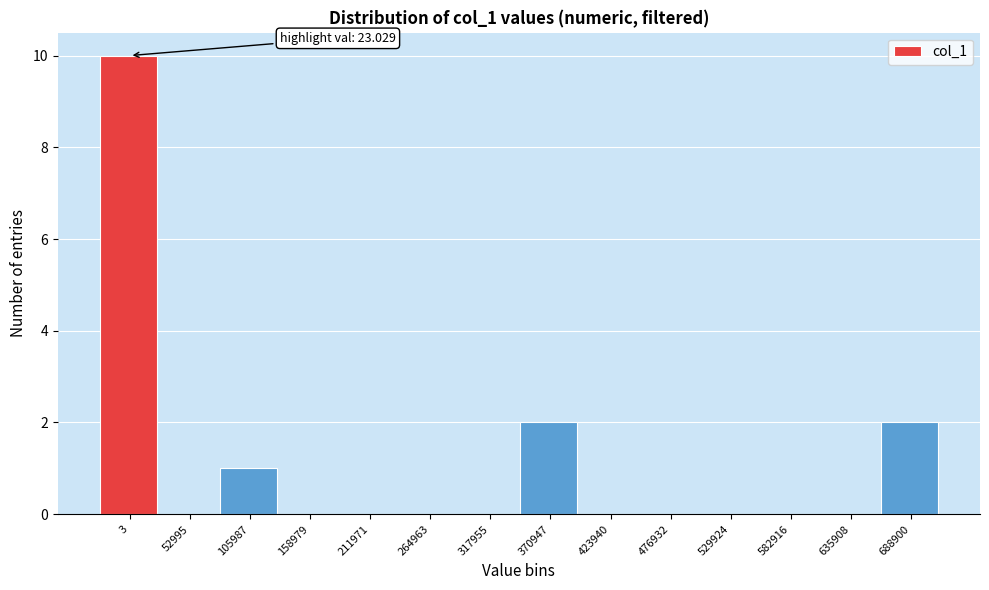

Reading left to right, extract all data points from this chart.

3=10	52995=0	105987=1	158979=0	211971=0	264963=0	317955=0	370947=2	423940=0	476932=0	529924=0	582916=0	635908=0	688900=2